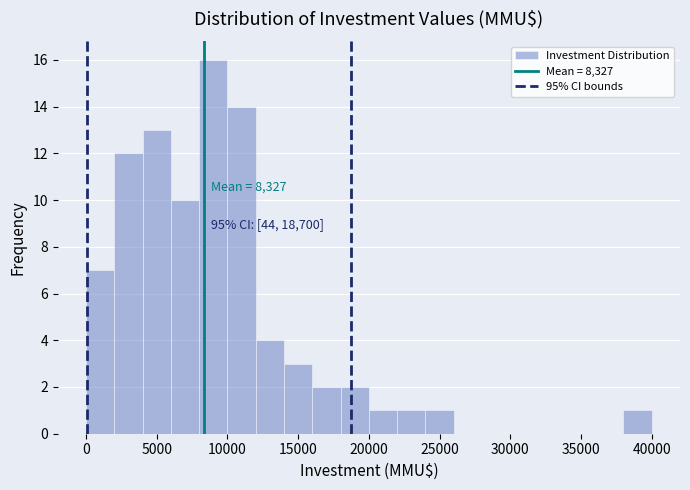

Over which range of the x-axis is the bar tallest?

8000 to 10000